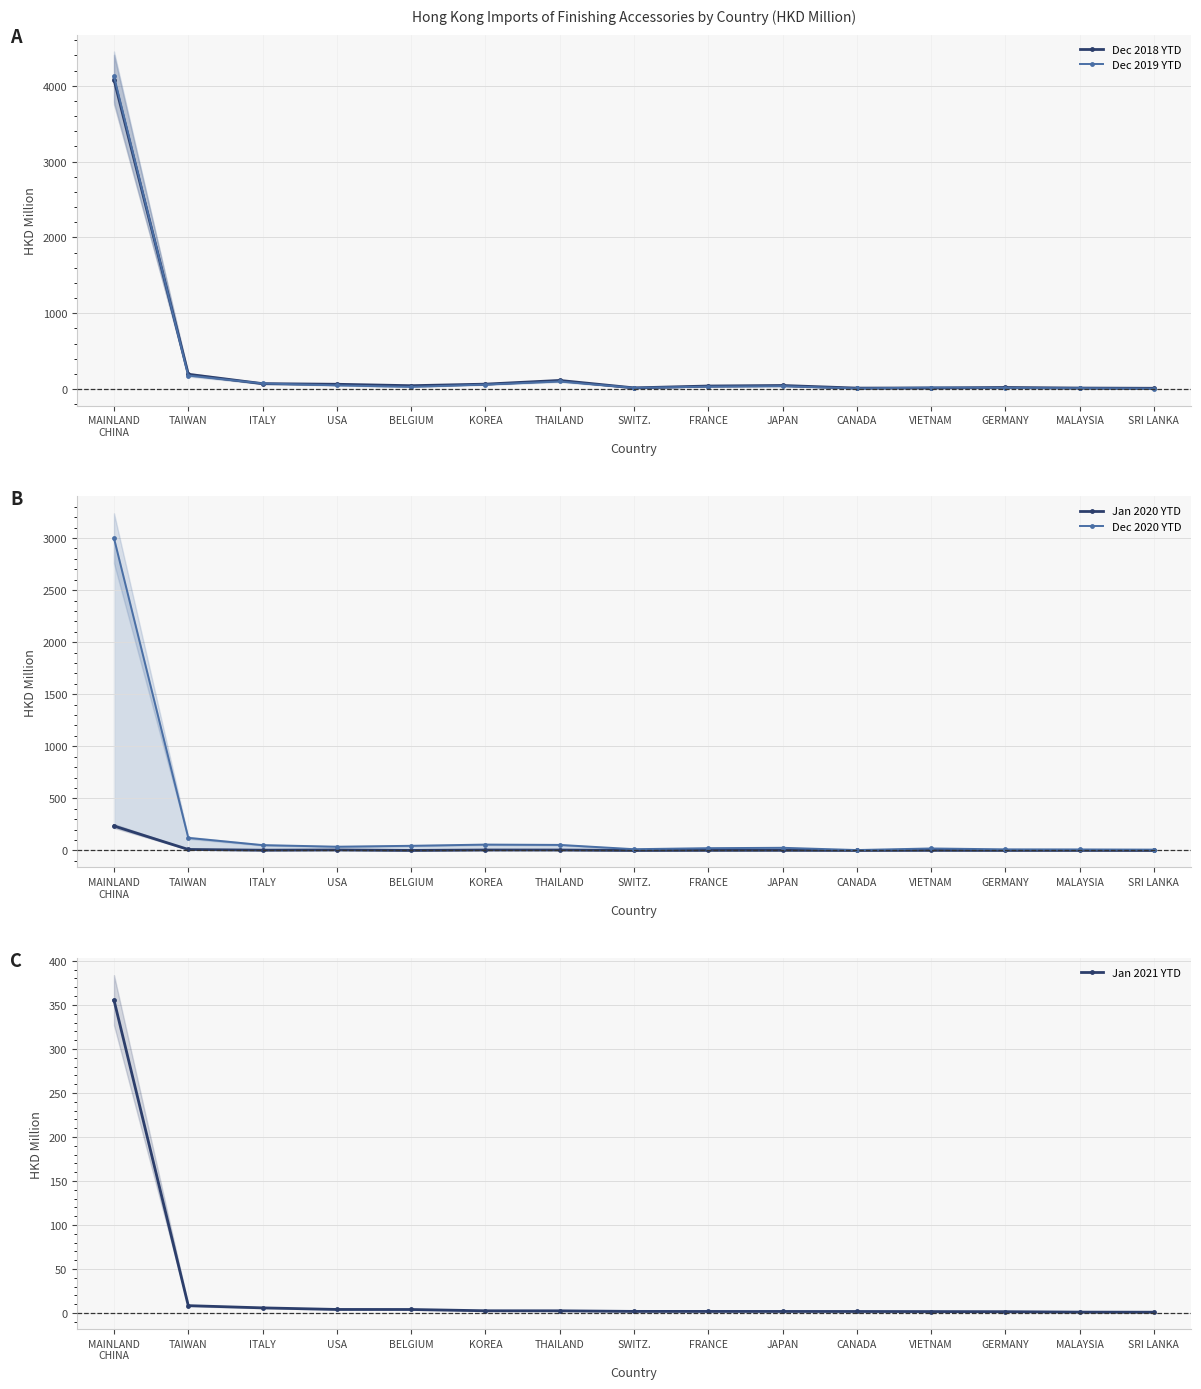

At which category does the chart reach its peak across all series?

MAINLAND
CHINA